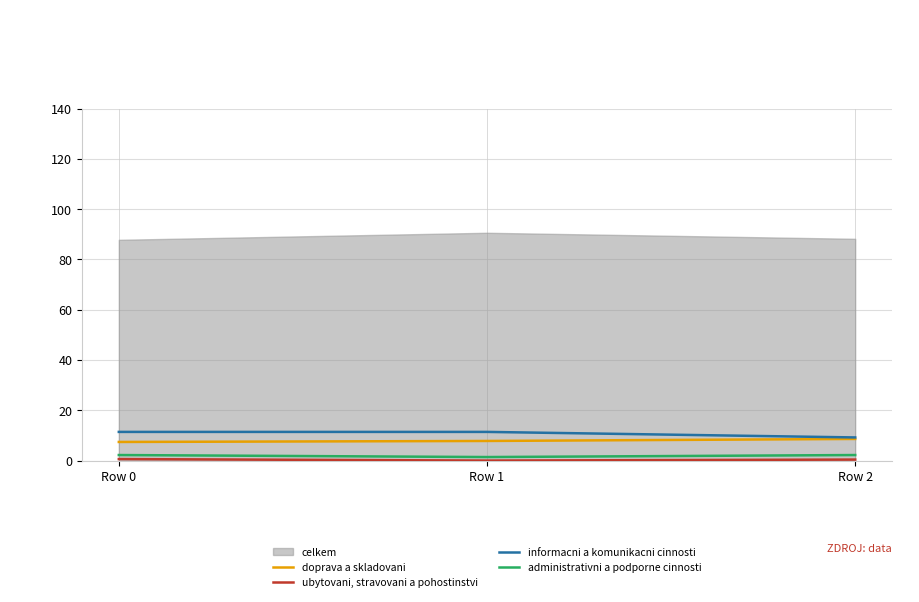

True or false: administrativni a podporne cinnosti has a value of 2.0 at Row 1.

False